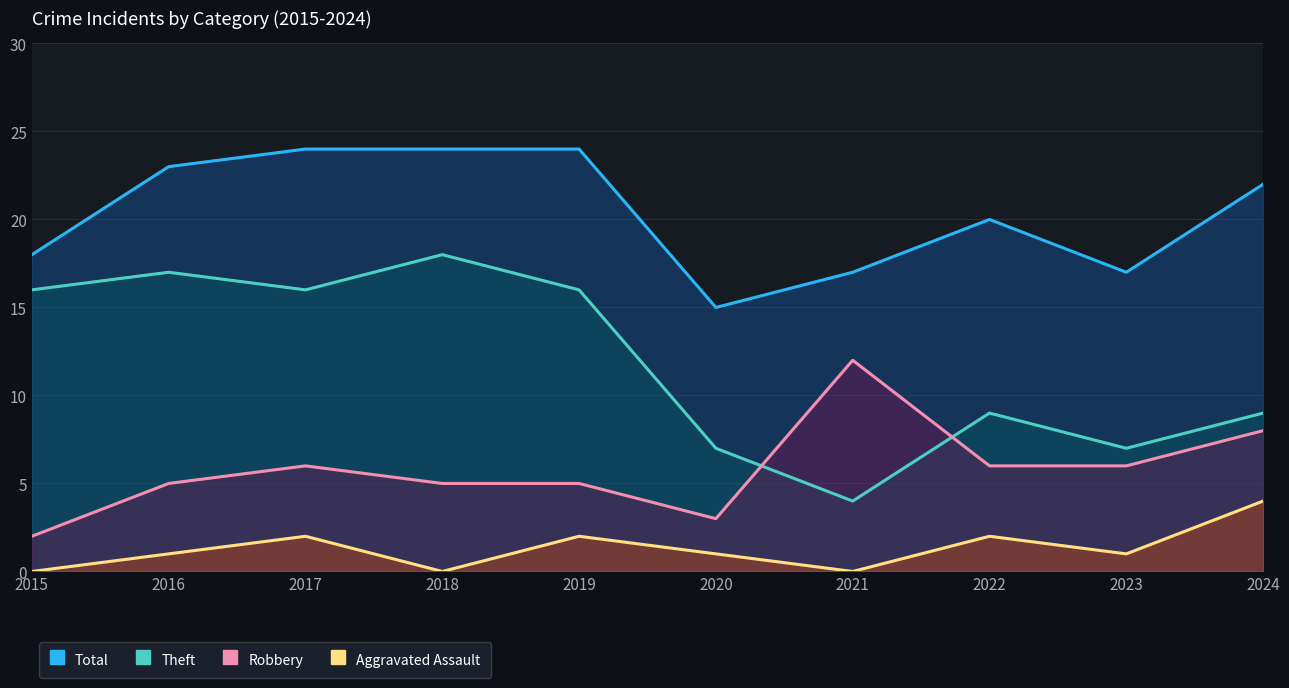

The Robbery series shows 6 at 2022. True or false?

True